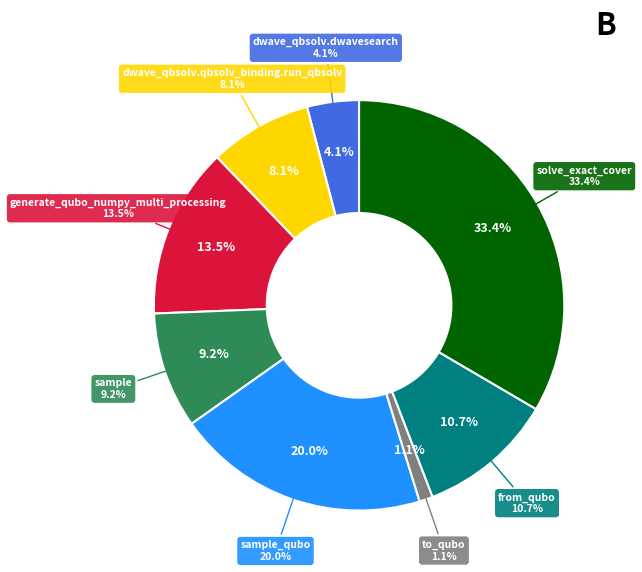

True or false: to_qubo accounts for 11% of the total.

False